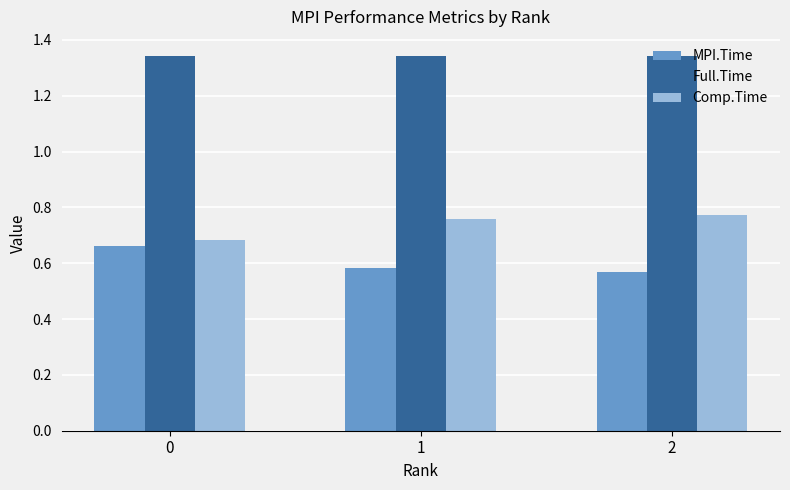

At 1, list the series in order from smallest to largest.

MPI.Time, Comp.Time, Full.Time